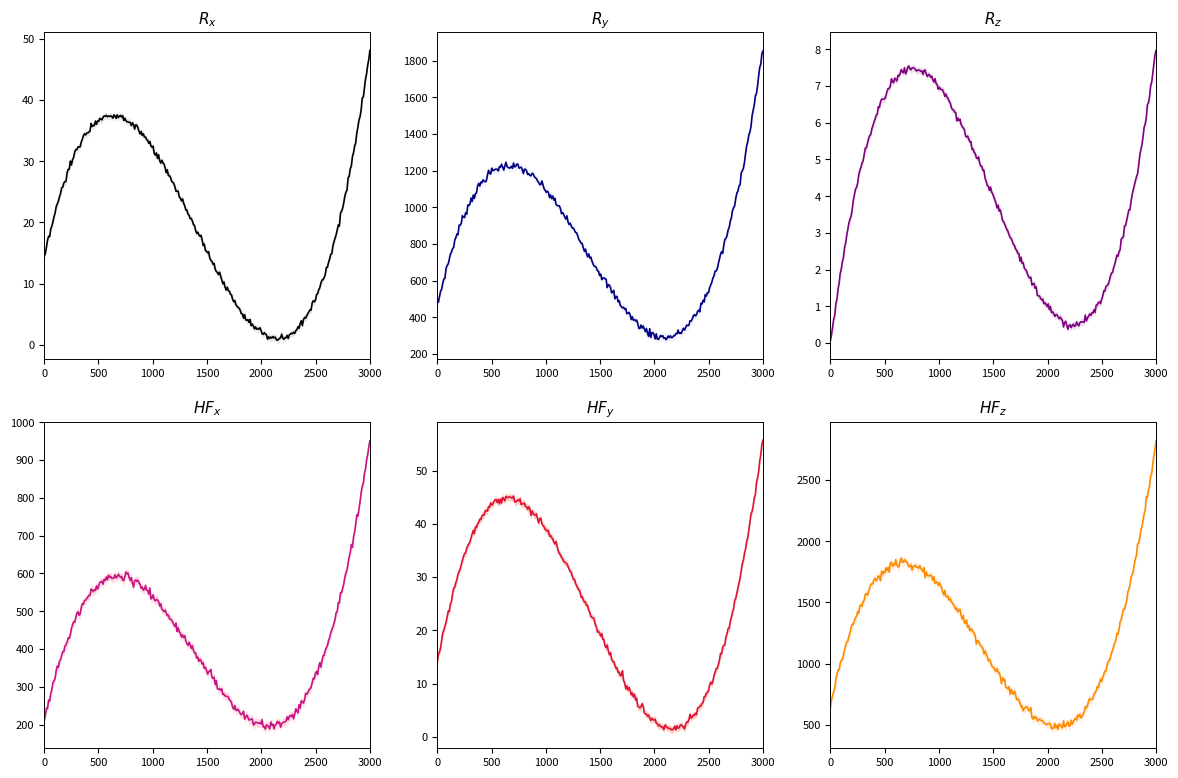

Is it true that Hombre Si (n muestra) equals 1 at Universitarios?

False